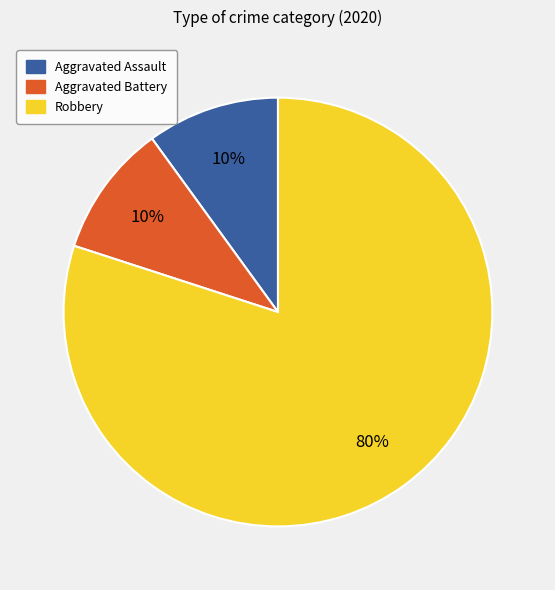

To the nearest percent, what portion does Robbery represent?

80%